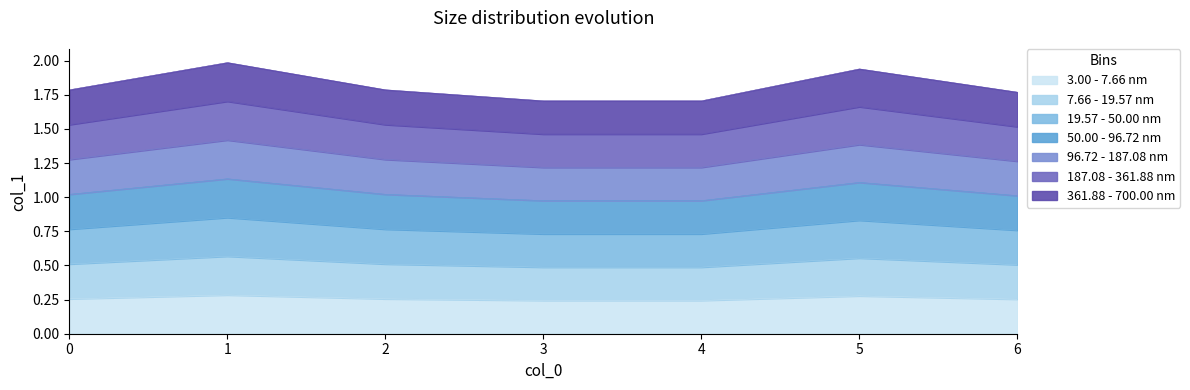

Does the chart display data point markers on the line(s)?

No